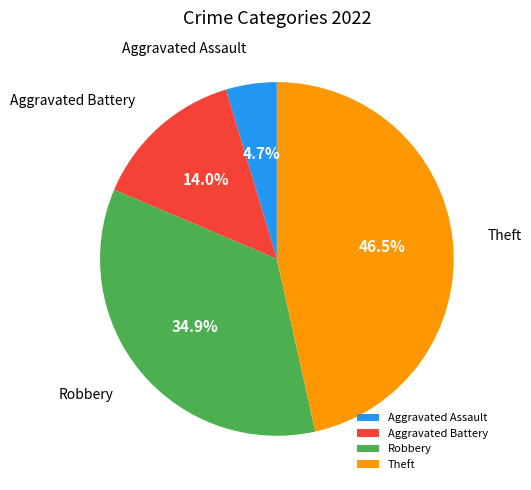

To the nearest percent, what is the difference between the Theft and Robbery slice percentages?

12%